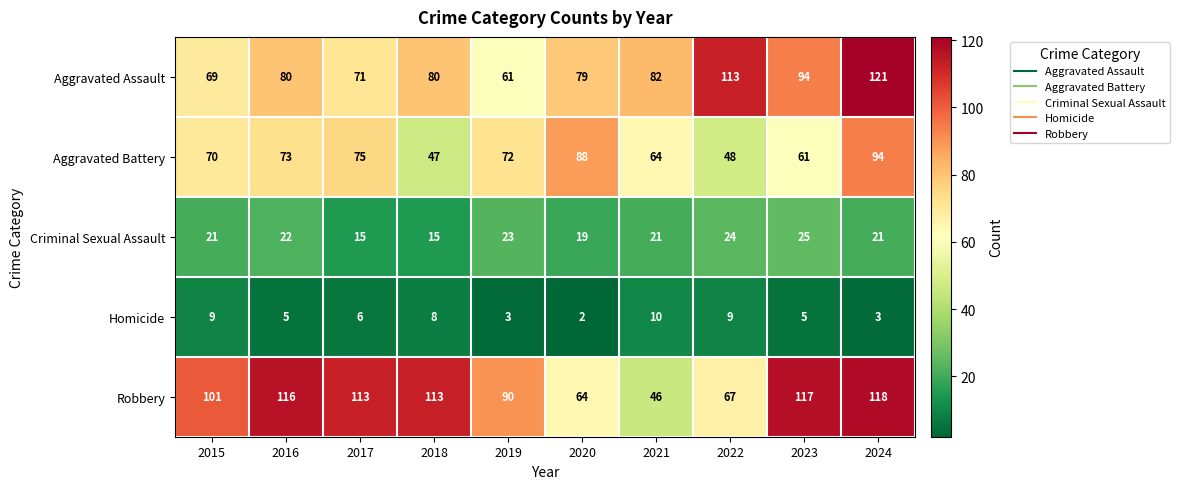

What is the difference between the maximum and minimum values in the Aggravated Battery series?

47